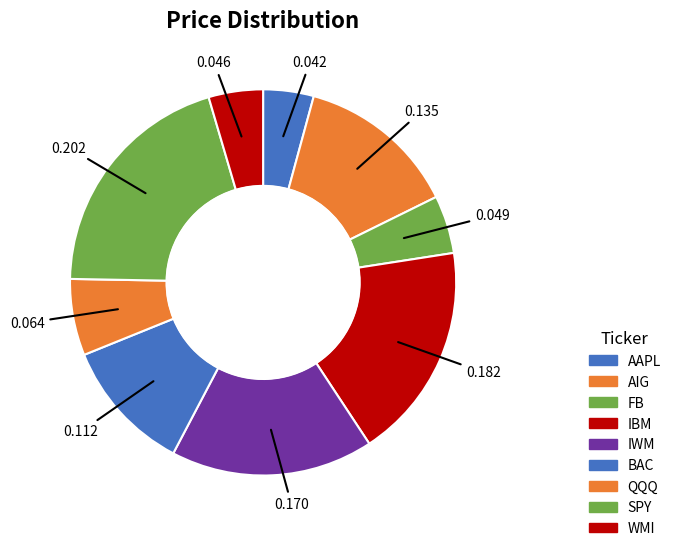

To the nearest percent, what is the difference between the QQQ and AAPL slice percentages?

2%